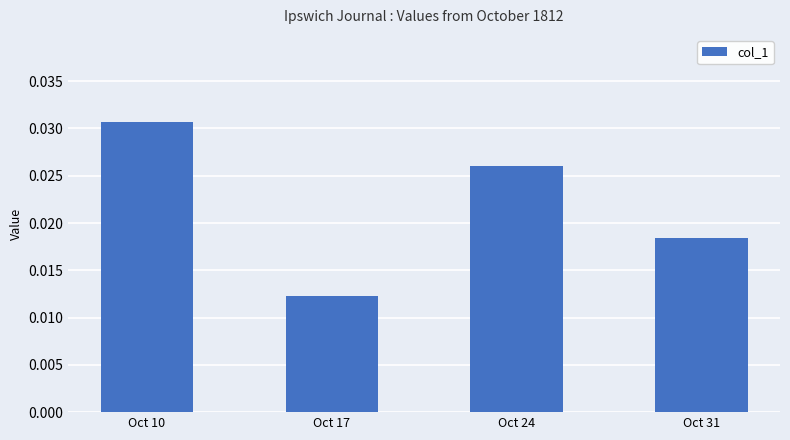

Which category has the highest value across all series?

Oct 10